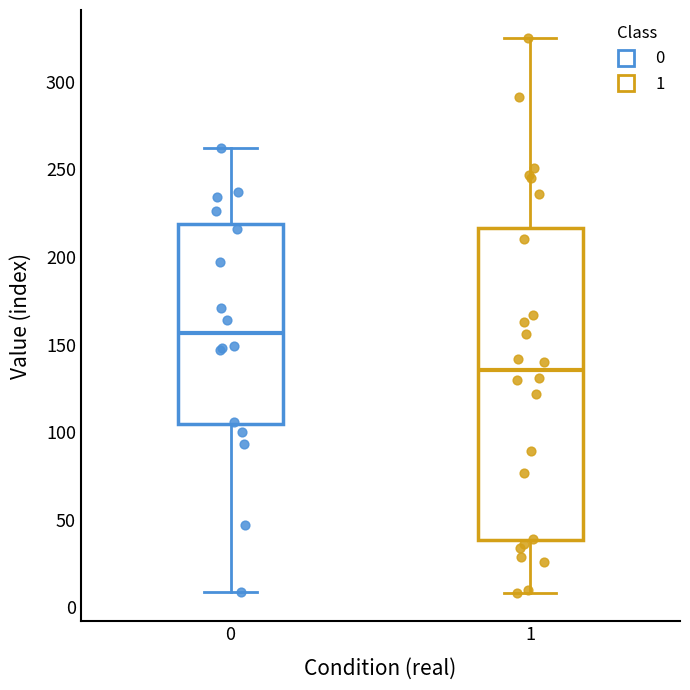

Where is the upper edge of the box at x = 0 on the y-axis? The values are not printed on the chart, so give them approximately, as read against the axis.

220